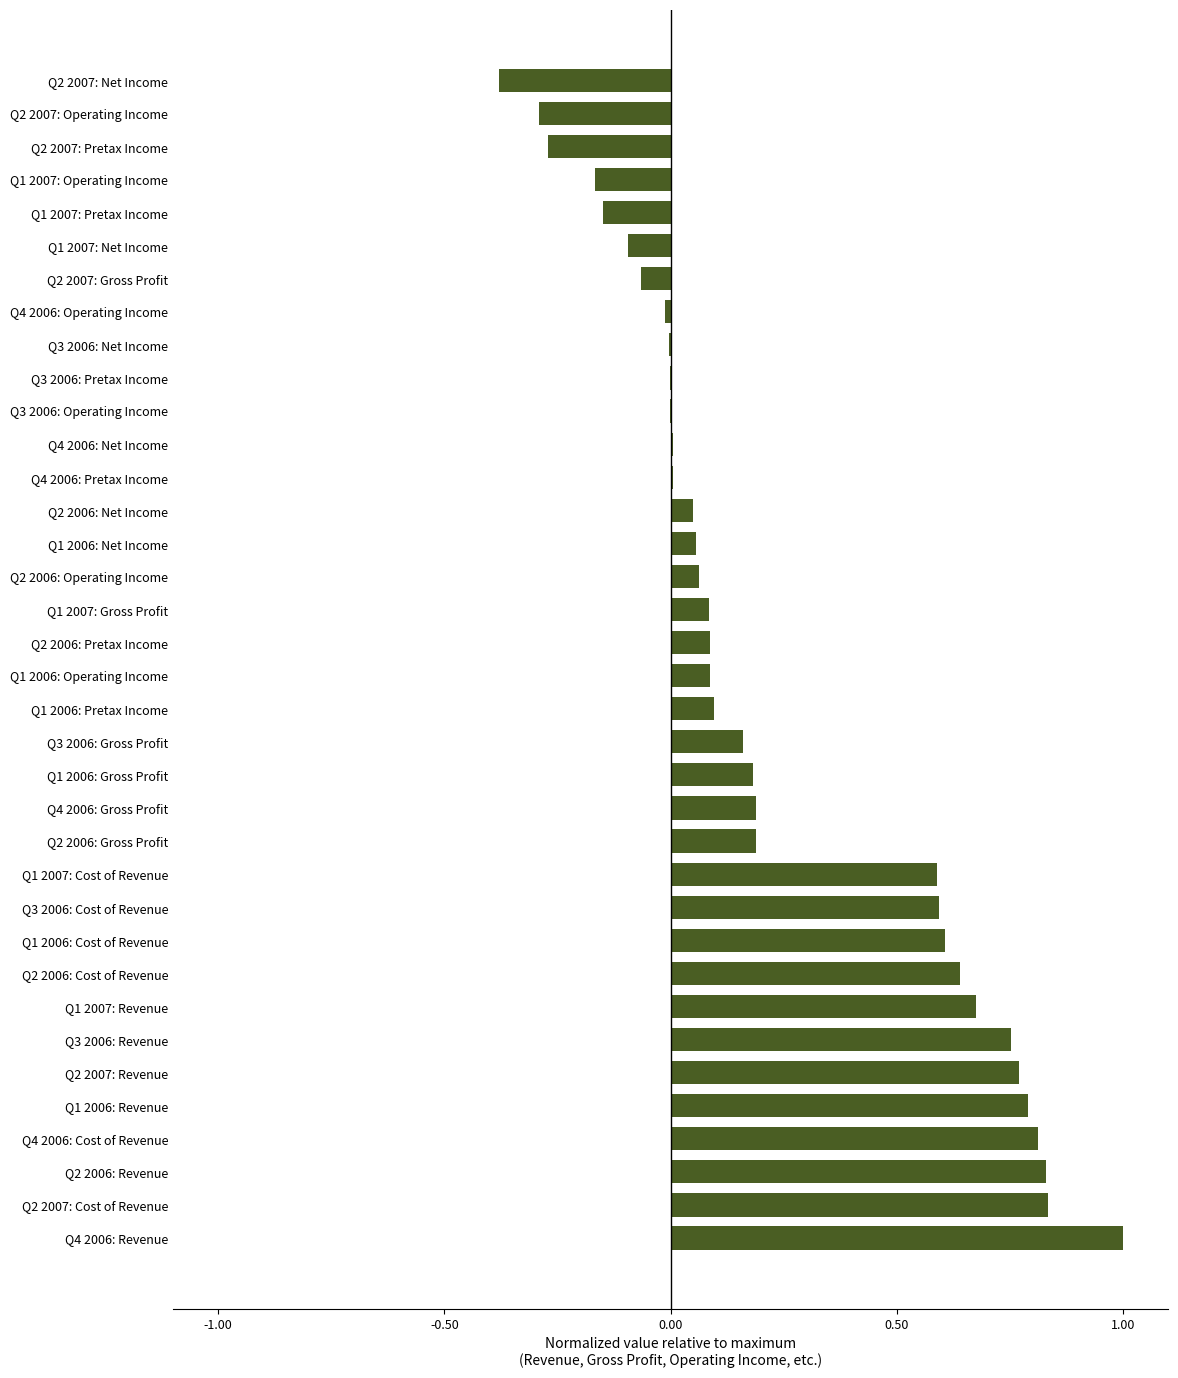

What is the greatest value displayed?

1.0